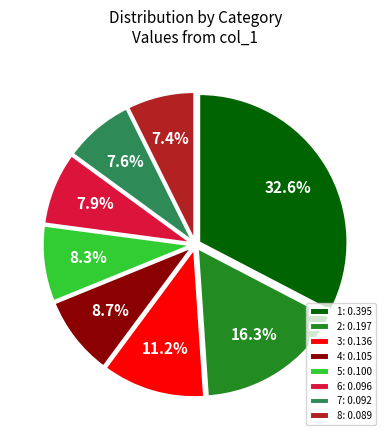

Is 5: 0.100 the majority of the pie?

No